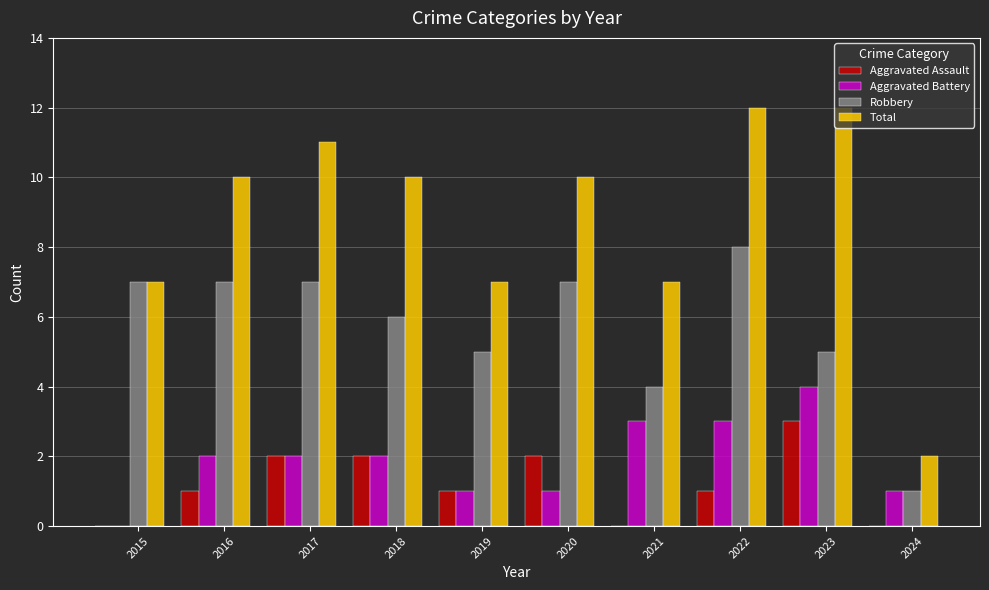

At which category is the sum across all series the highest?

2022